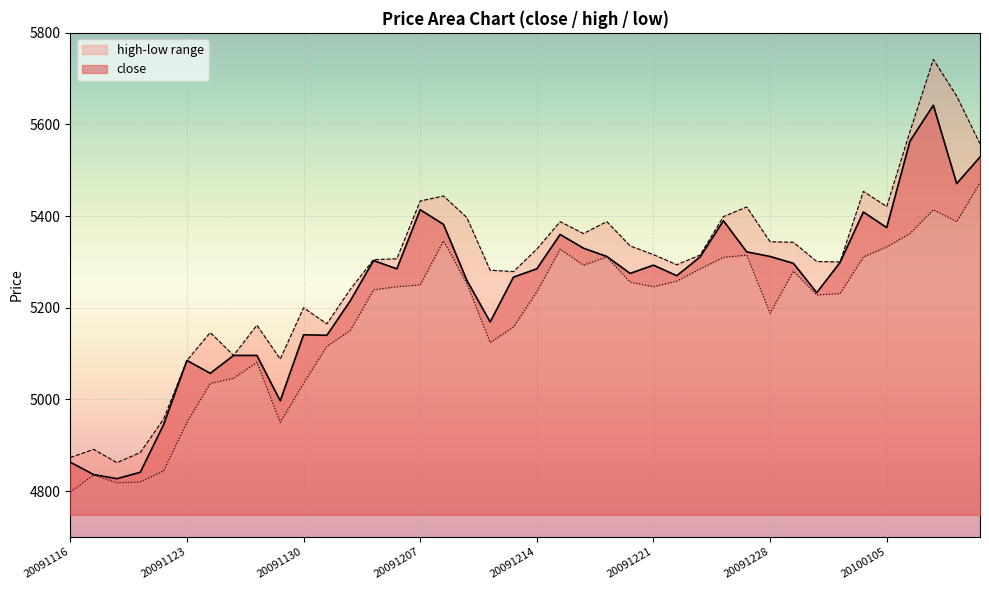

At which label does high first exceed 5315?

20091207